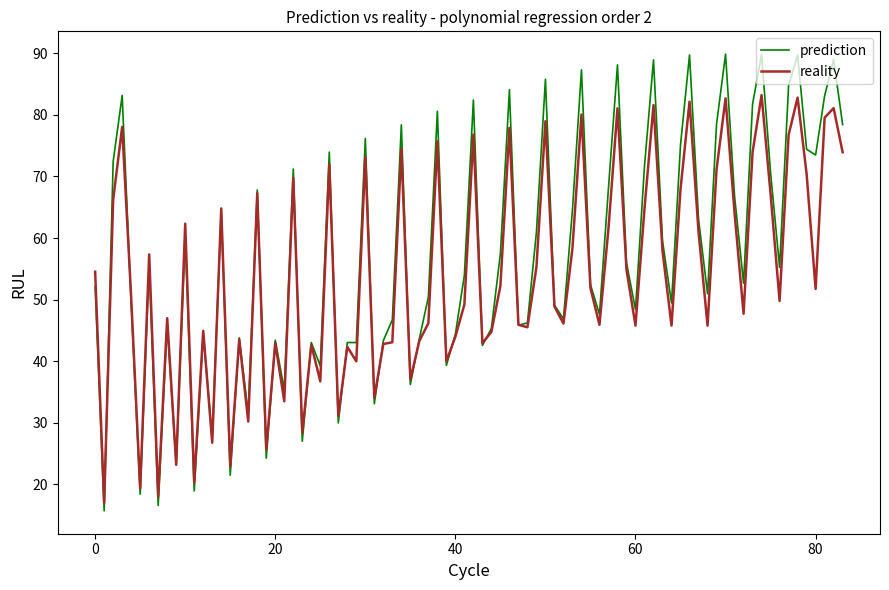

What is the greatest value displayed?

89.9